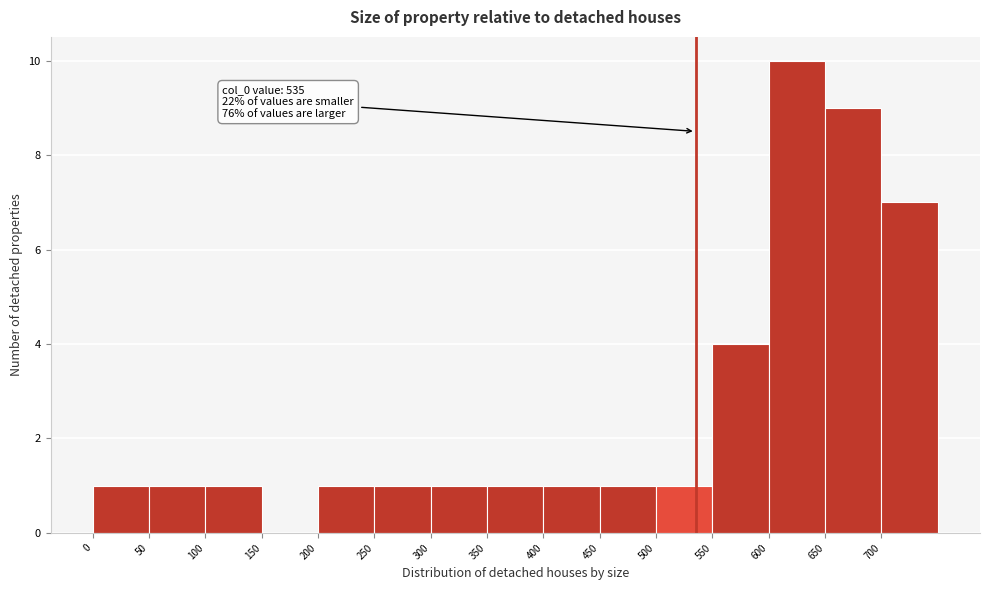

Over which range of the x-axis is the bar tallest?

600 to 650